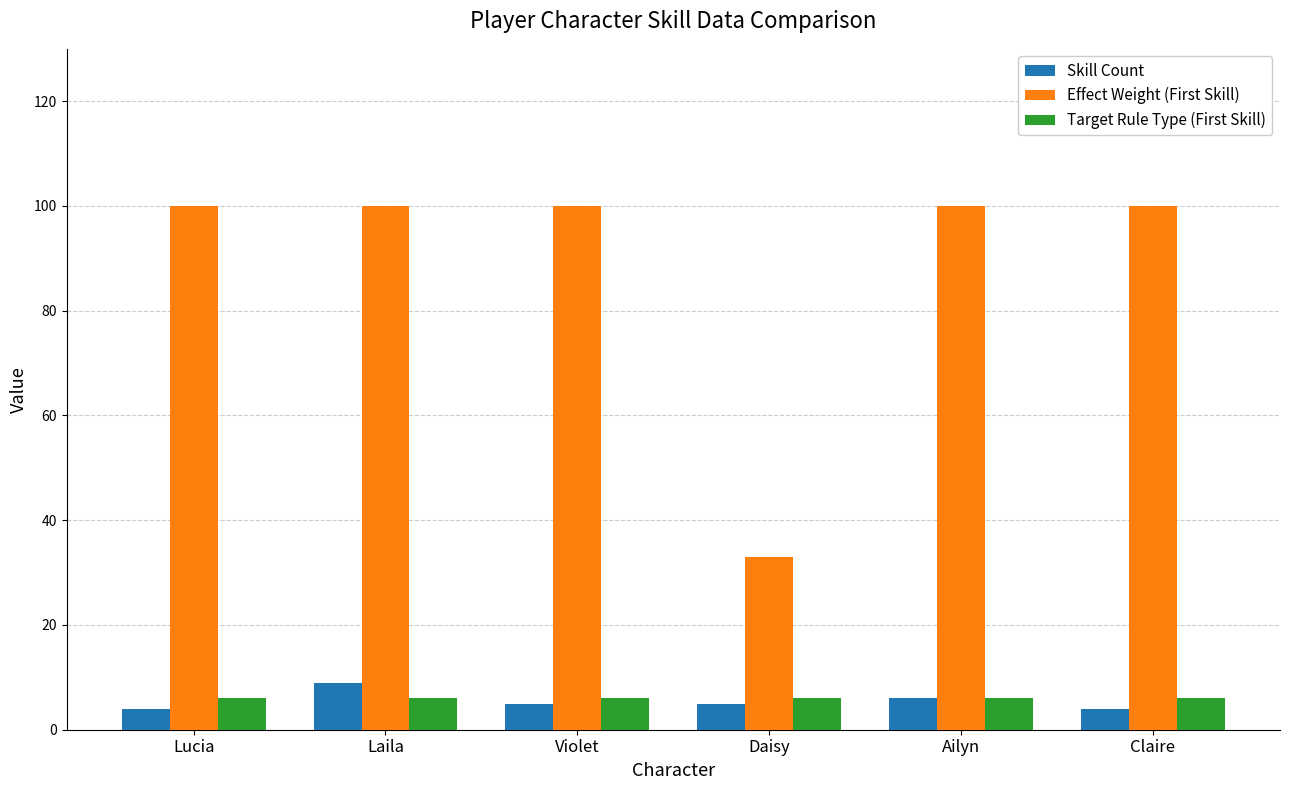

What is the total value across all series at Daisy?

44